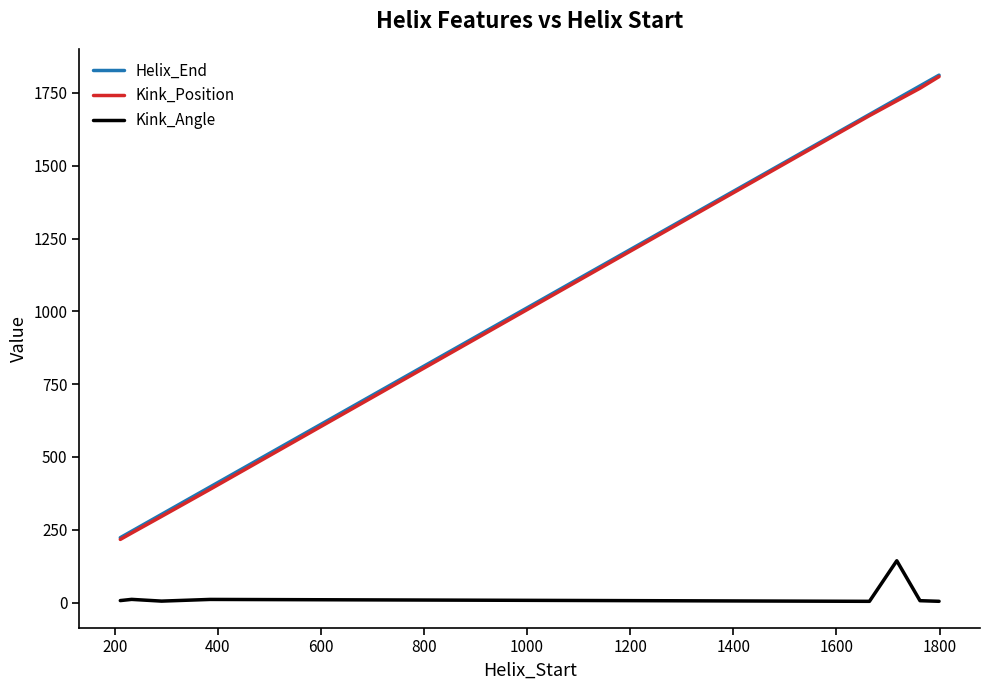

Does the chart have visible grid lines?

No